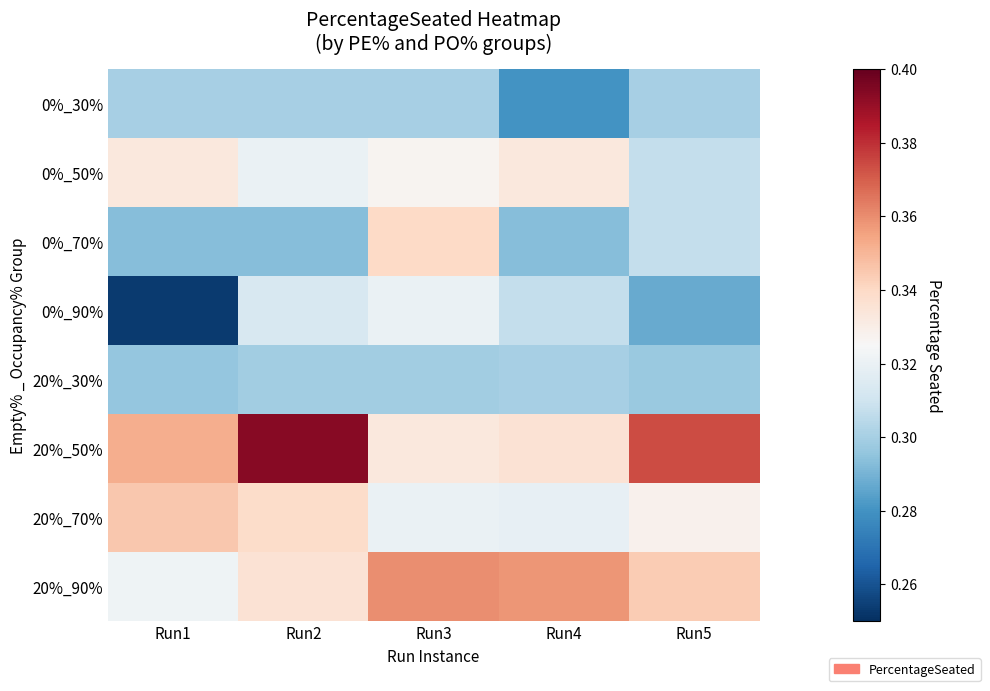

Between Run4 and Run2, which is larger?

Run2